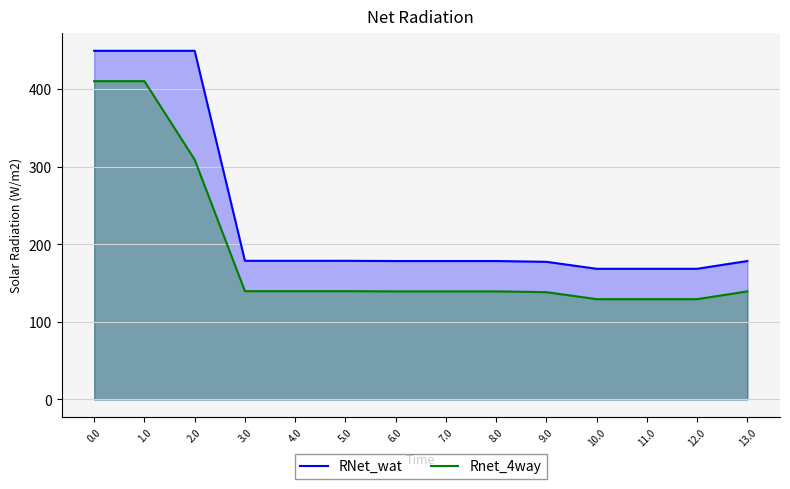

Is it true that RNet_wat equals 116.5 at 5.0?

False